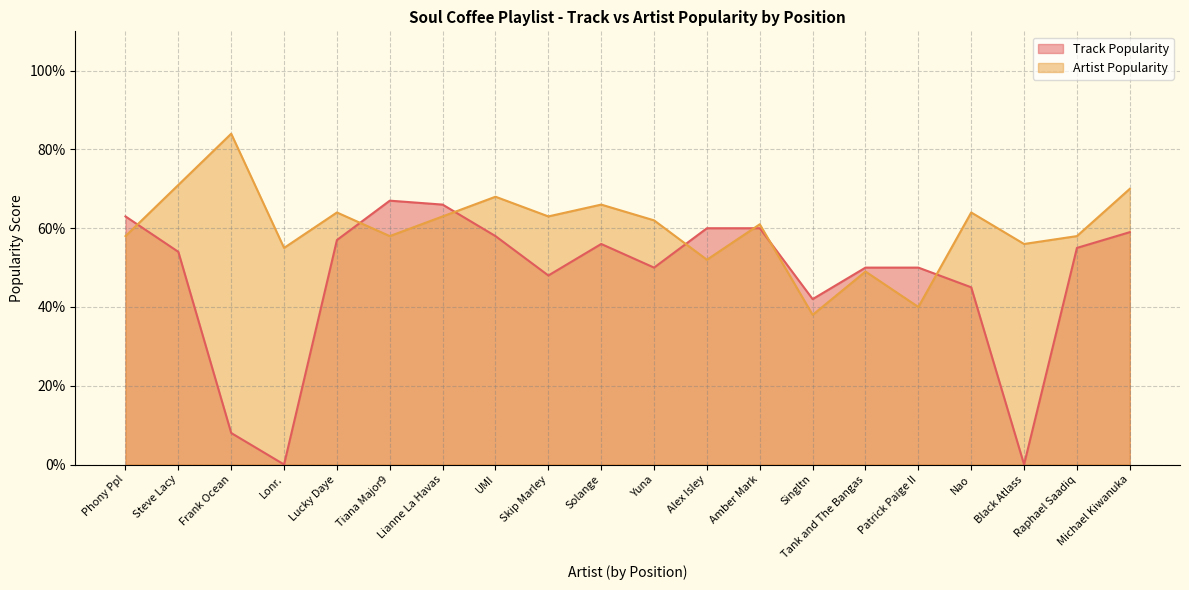

Between Alex Isley and Phony Ppl, which is larger?

Phony Ppl